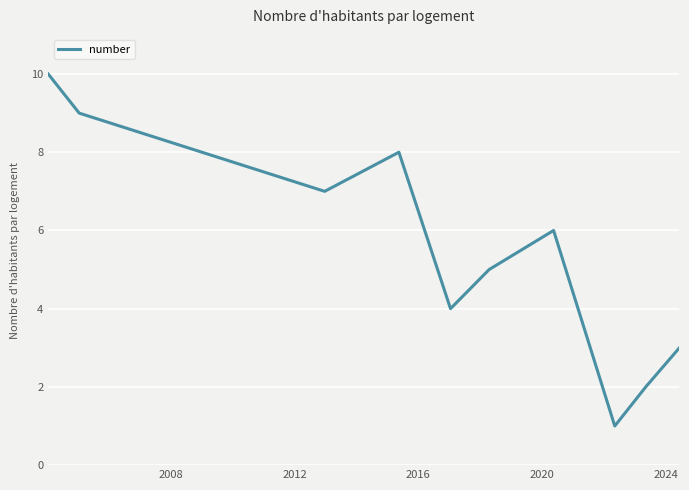

What is the greatest value displayed?

10